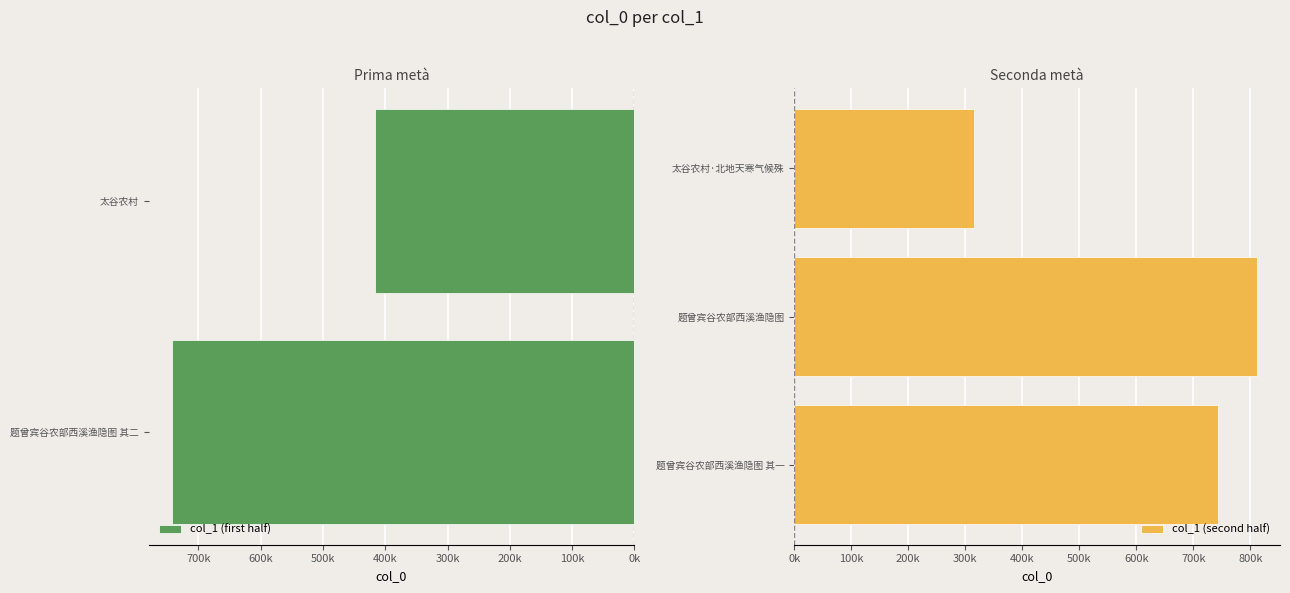

Between 太谷农村·北地天寒气候殊 and 题曾宾谷农部西溪渔隐图 其一, which is larger?

题曾宾谷农部西溪渔隐图 其一